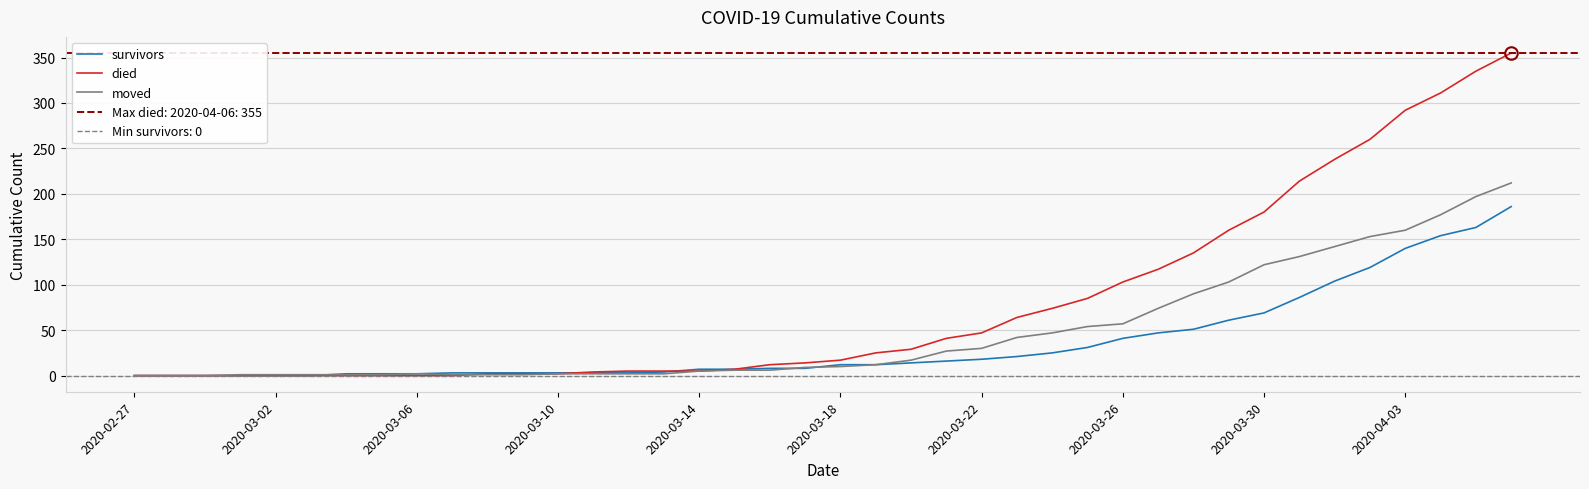

Is it true that died equals 25 at 21?

True